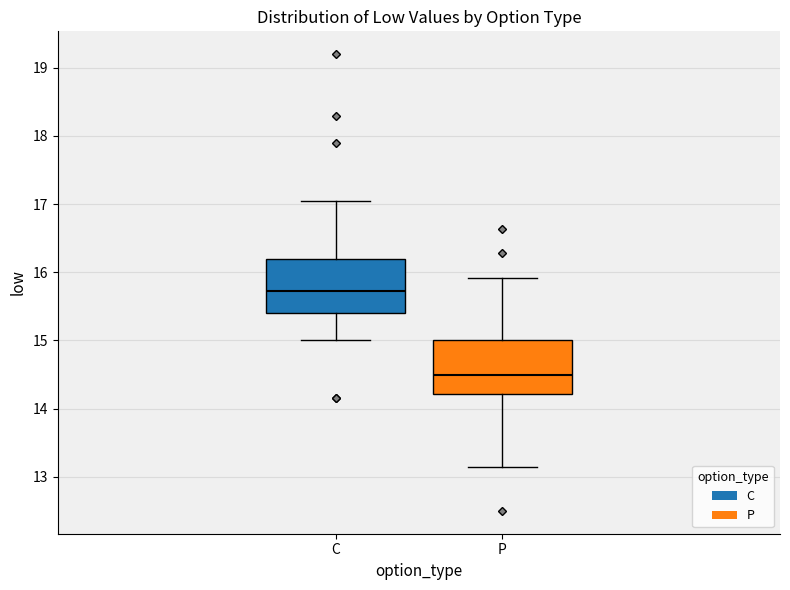

Where is the upper edge of the box for C on the y-axis? The values are not printed on the chart, so give them approximately, as read against the axis.

16.2